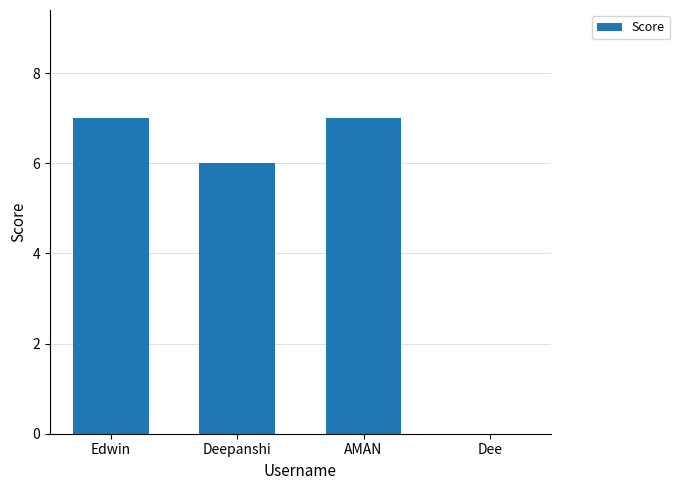

Which has a higher value, AMAN or Dee?

AMAN